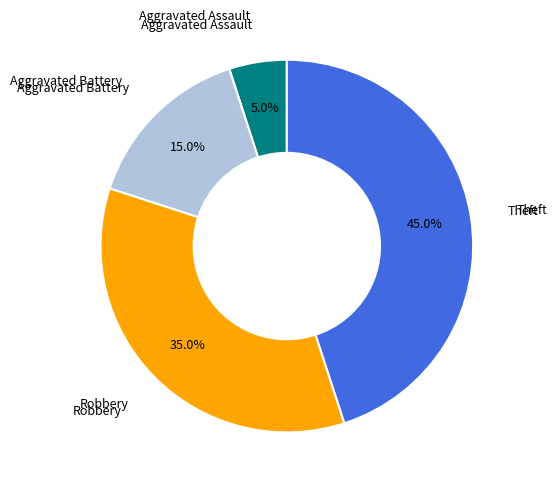

How many segments does this pie chart have?

4